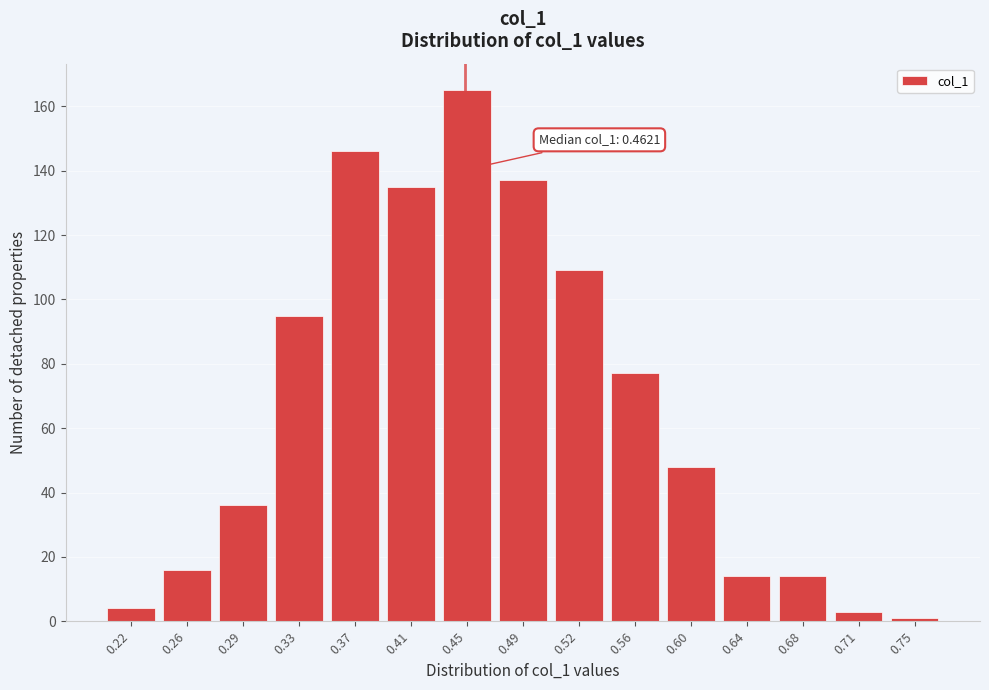

Reading left to right, transcribe all the data shown in this chart.

0.22=4	0.26=16	0.29=36	0.33=95	0.37=146	0.41=135	0.45=165	0.49=137	0.52=109	0.56=77	0.60=48	0.64=14	0.68=14	0.71=3	0.75=1